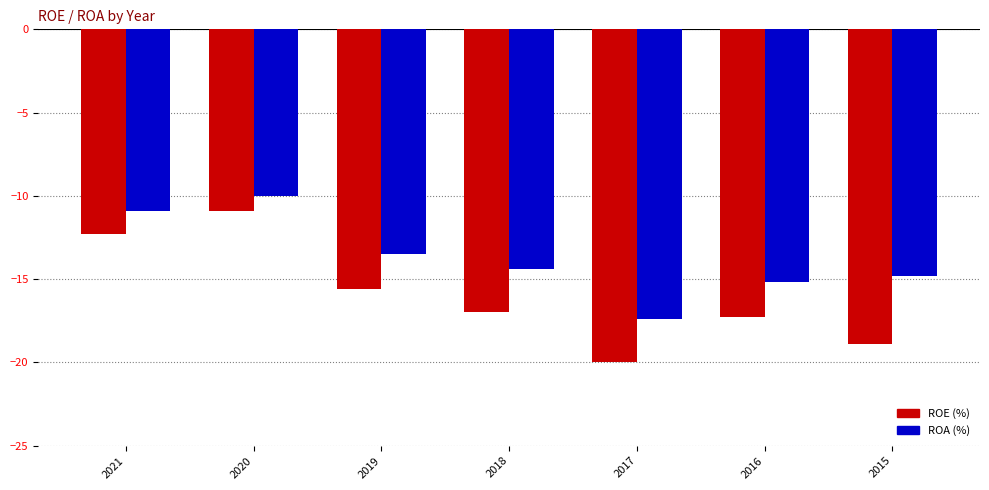

Which series has the largest range (max minus min)?

ROE (%)